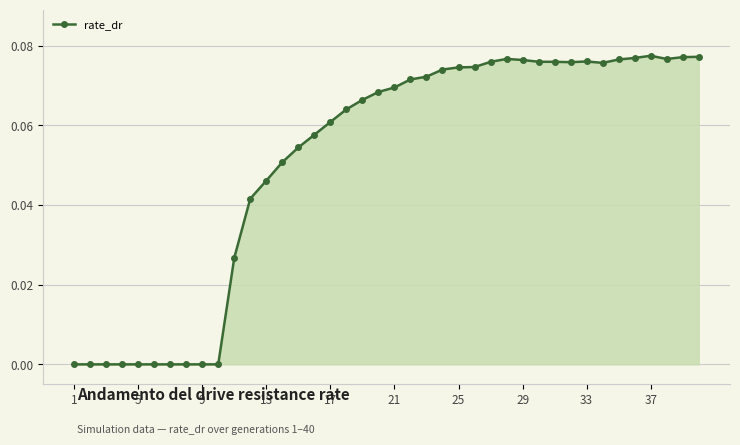

True or false: the data has more than 0 interior local peaks.

True